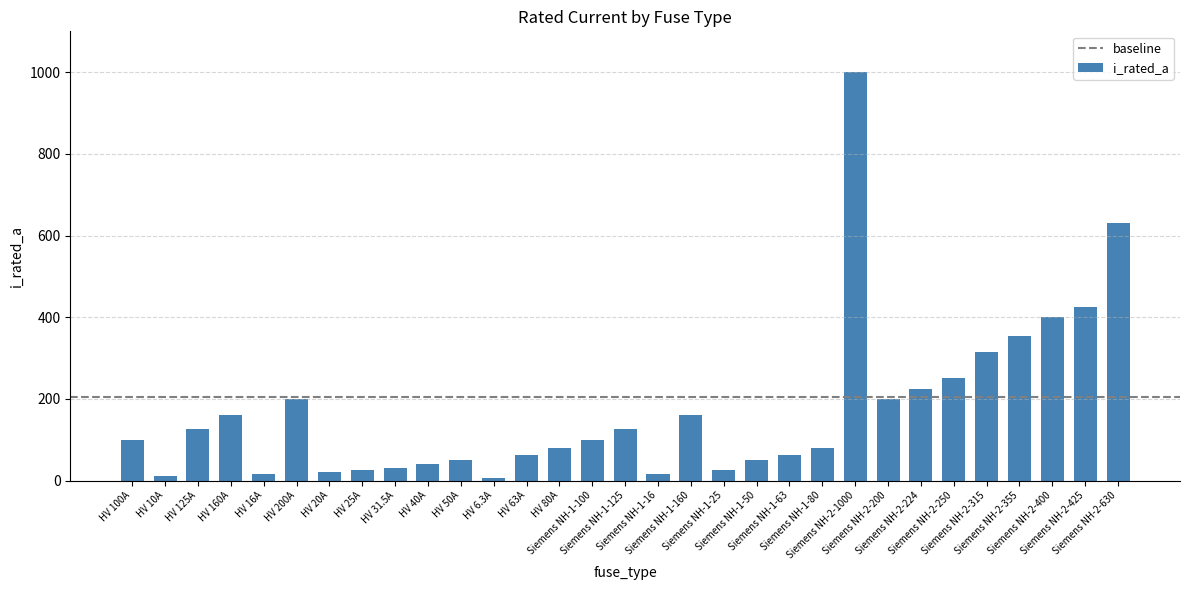

What is the greatest value displayed?

1000.0